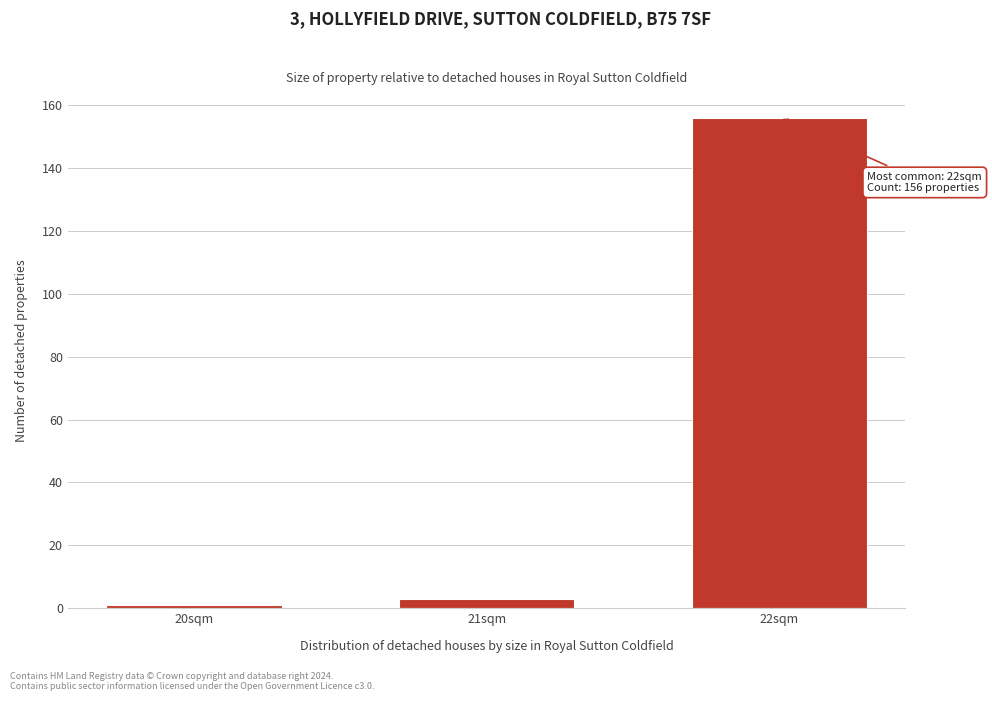

Reading left to right, transcribe all the data shown in this chart.

20sqm=1	21sqm=3	22sqm=156